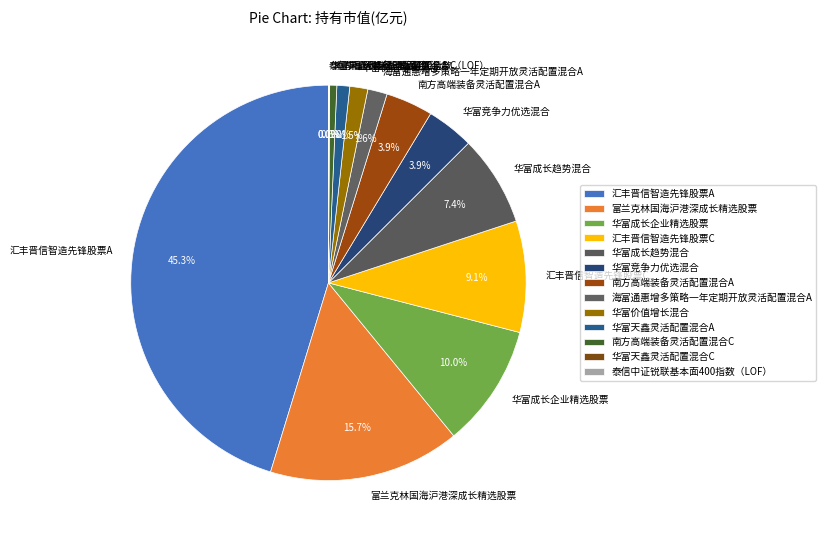

Is there a majority slice in this chart?

No